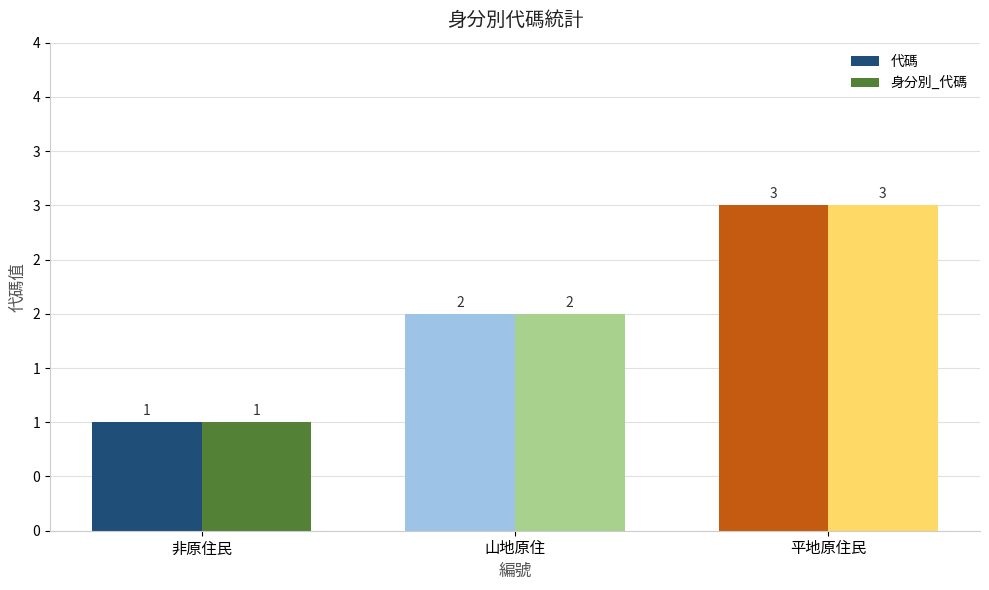

Does the chart contain stacked bars?

No